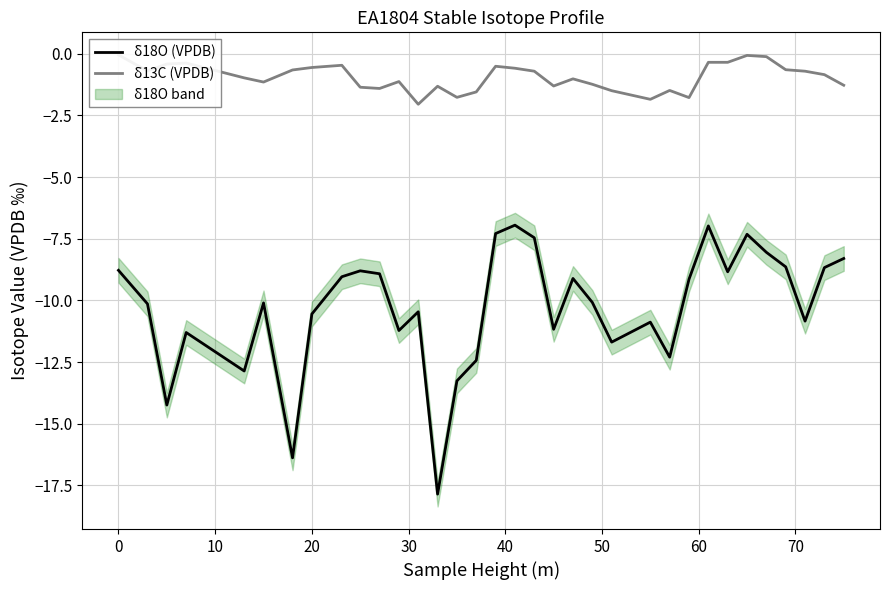

What is the value of the δ13C (VPDB) point at the 26th from the left?

-1.8